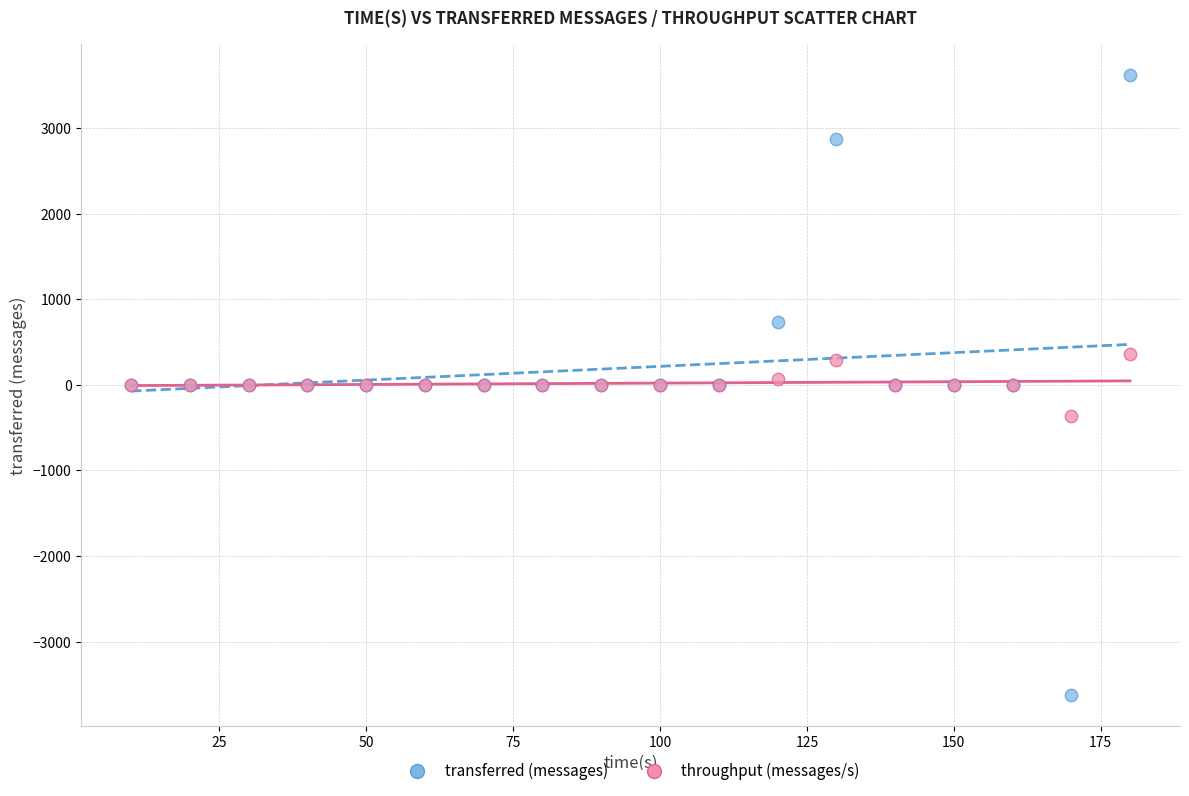

What is the X range (max minus min) for the scatter plot?

170